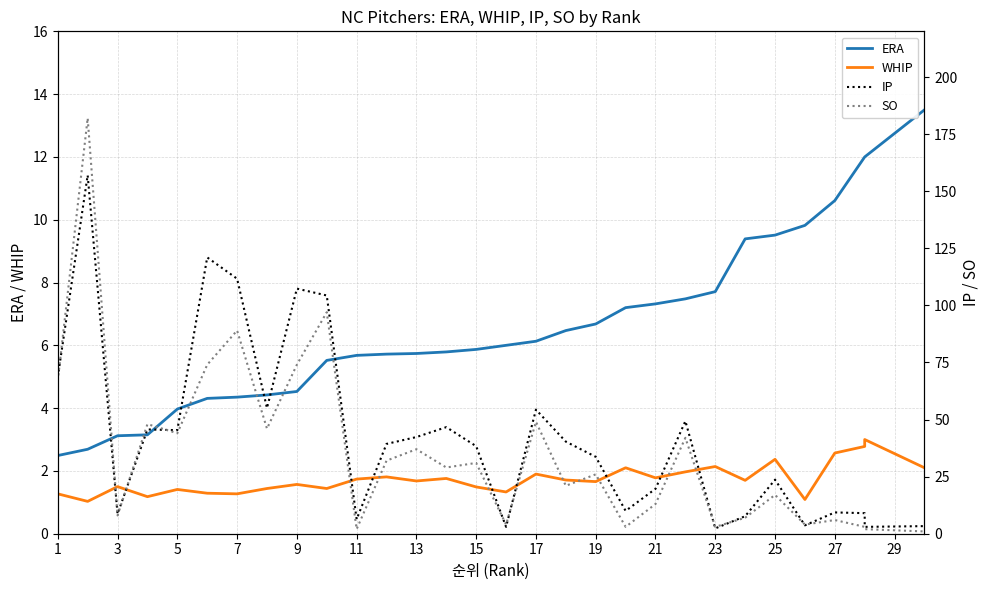

How many categories are shown in the chart?

30